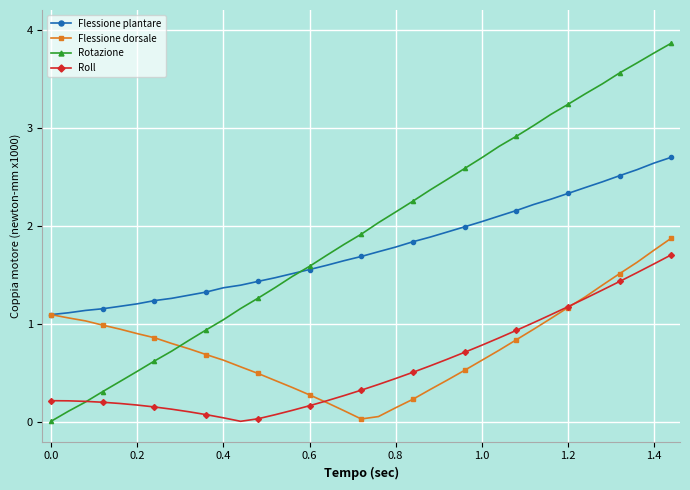

True or false: Rotazione and Flessione dorsale cross at least once.

True